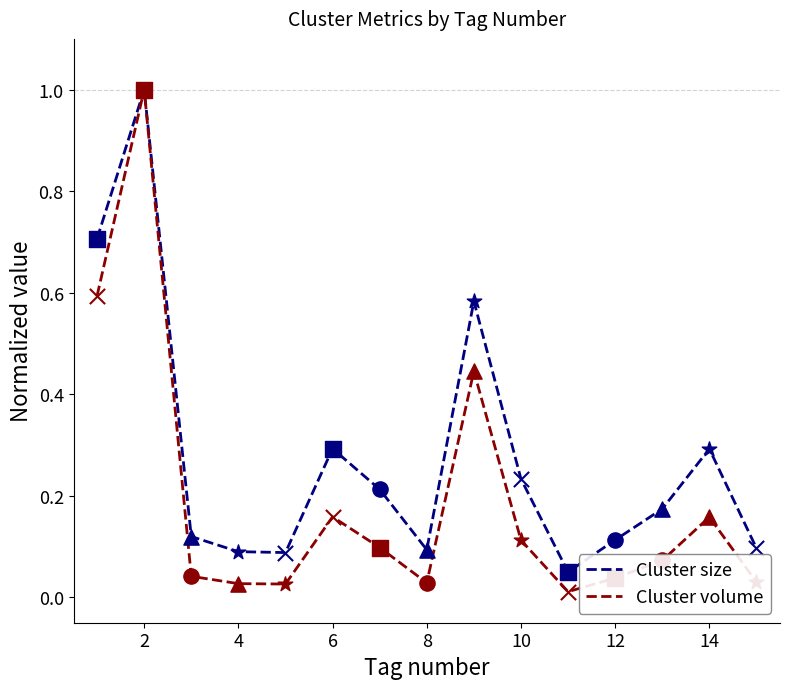

Which series has the widest spread of values?

Cluster volume